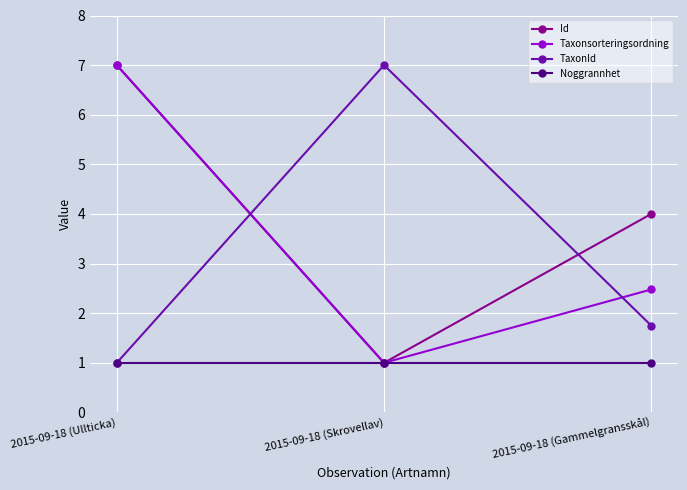

What is the maximum value for Taxonsorteringsordning?

7.0